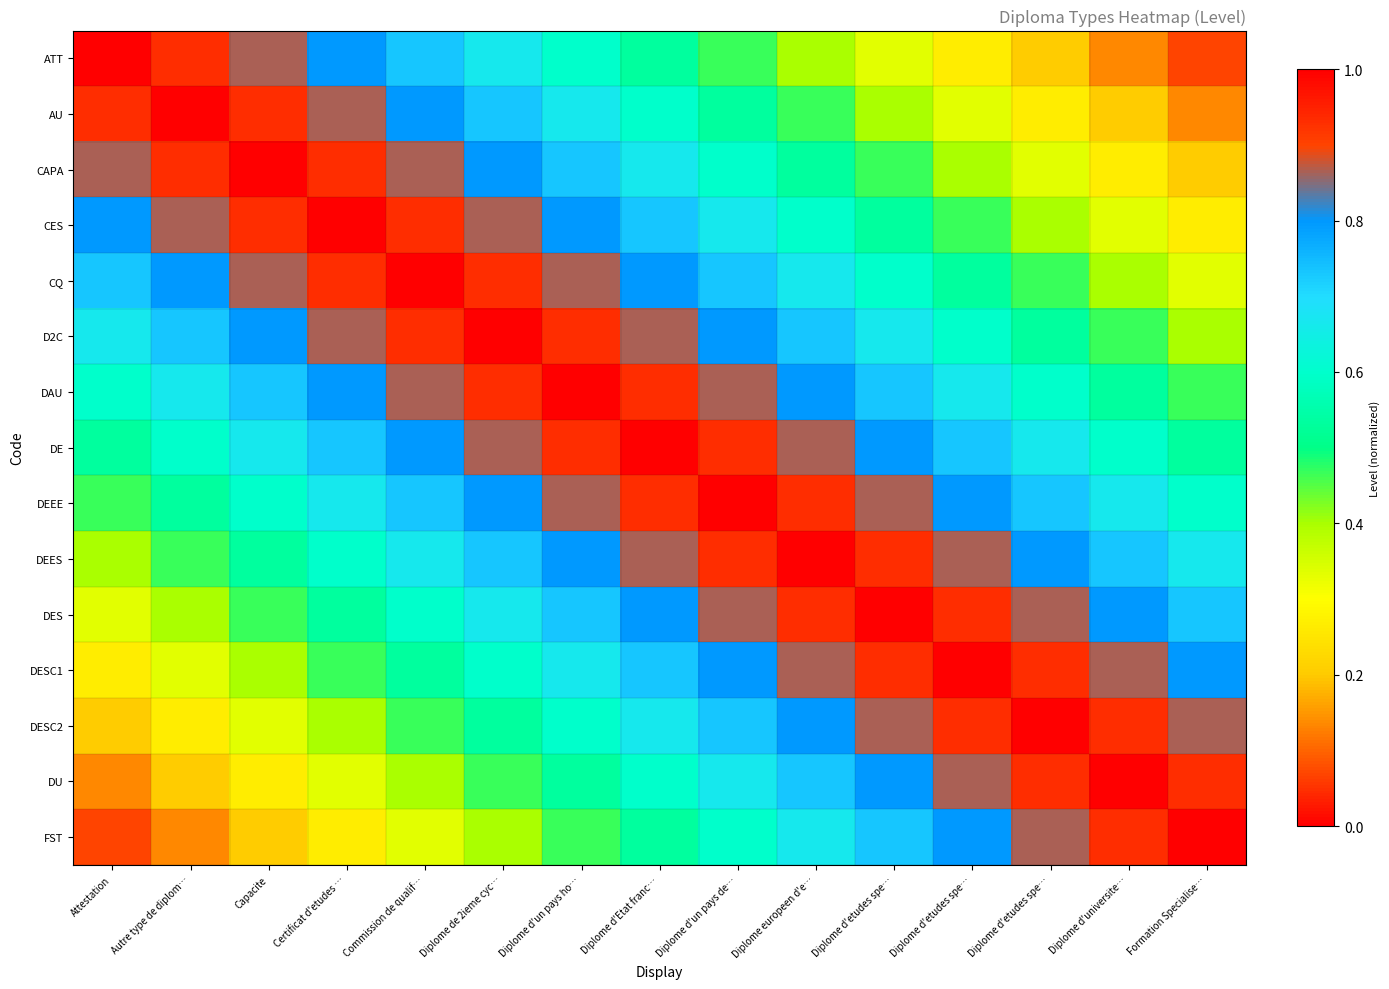

Which series has the largest range (max minus min)?

ATT